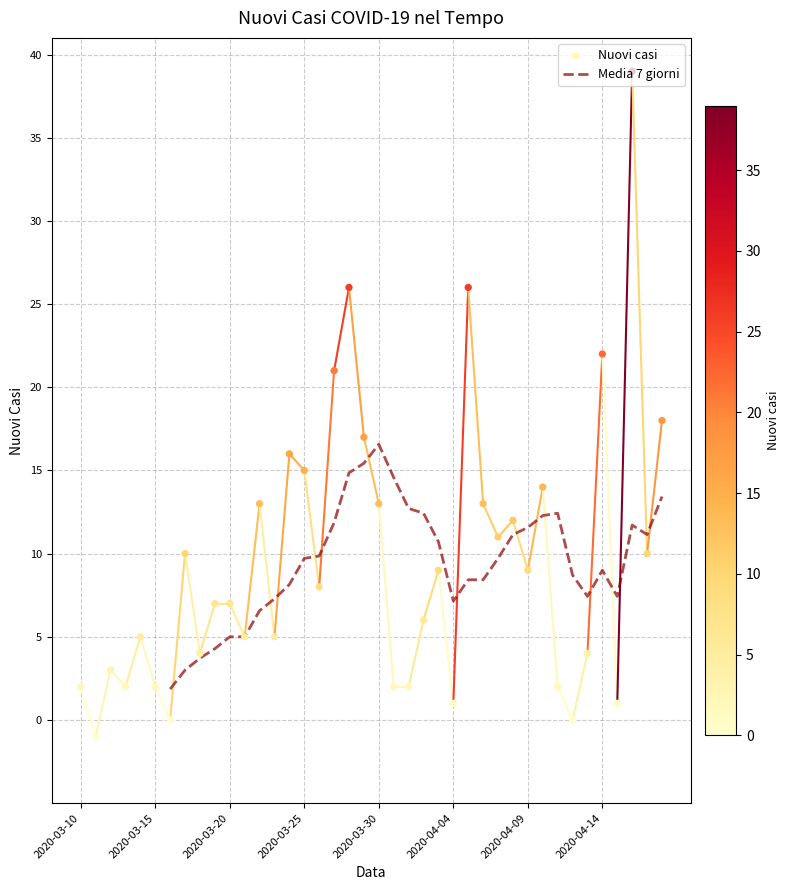

Which has a higher value, 38 or 24?

38